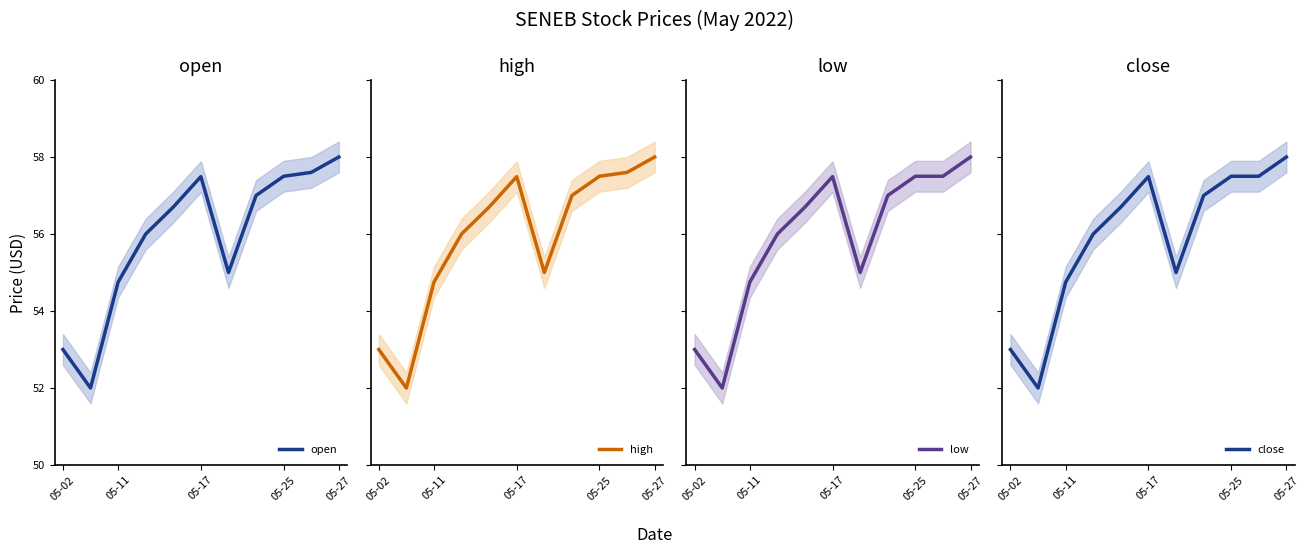

True or false: close has more than 2 points higher than both neighbors.

False